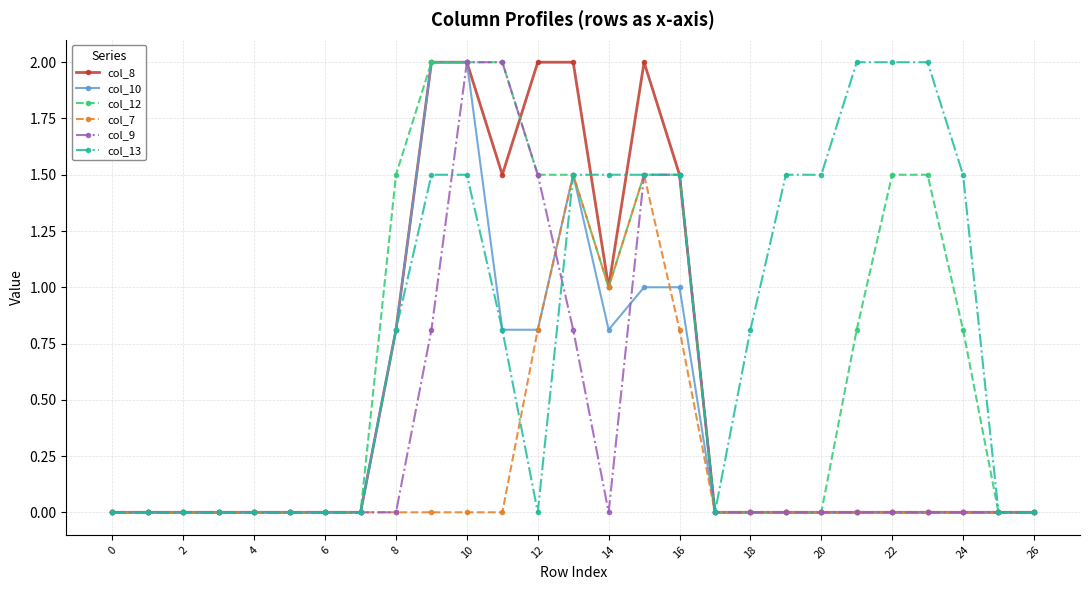

True or false: col_8 and col_13 intersect in this chart.

True